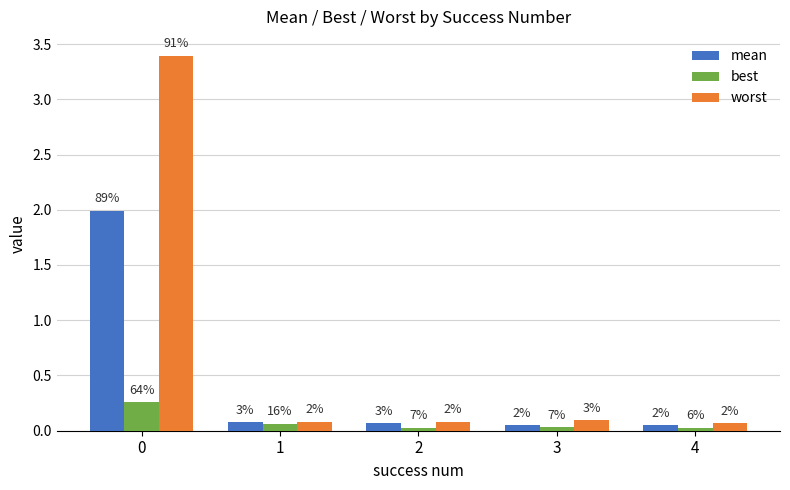

How many groups of bars are there?

5